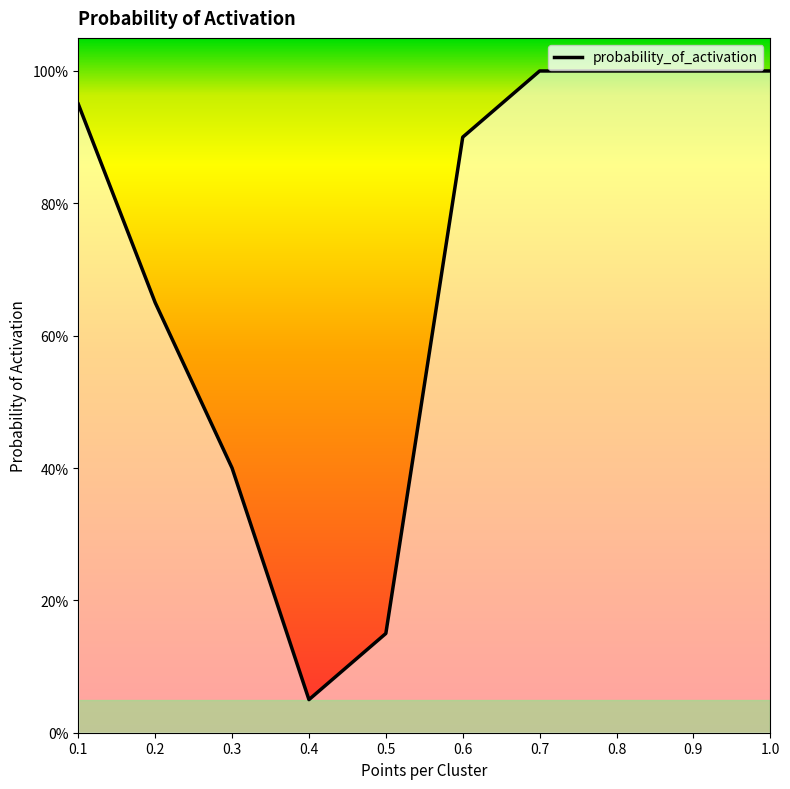

What is the difference between the maximum and minimum values?

0.9